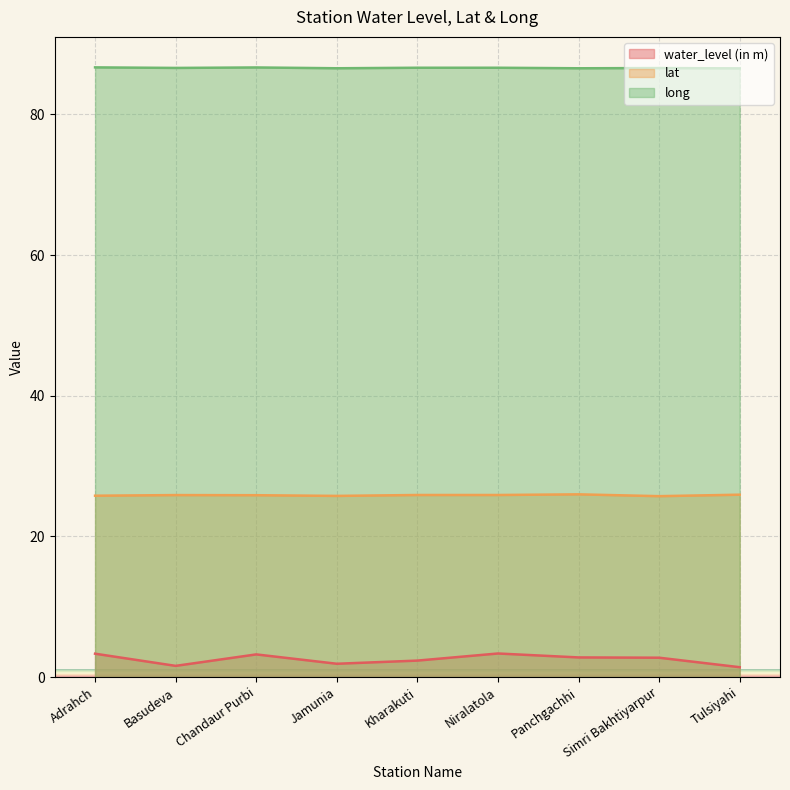

What is the label of the 9th point from the left?

Tulsiyahi